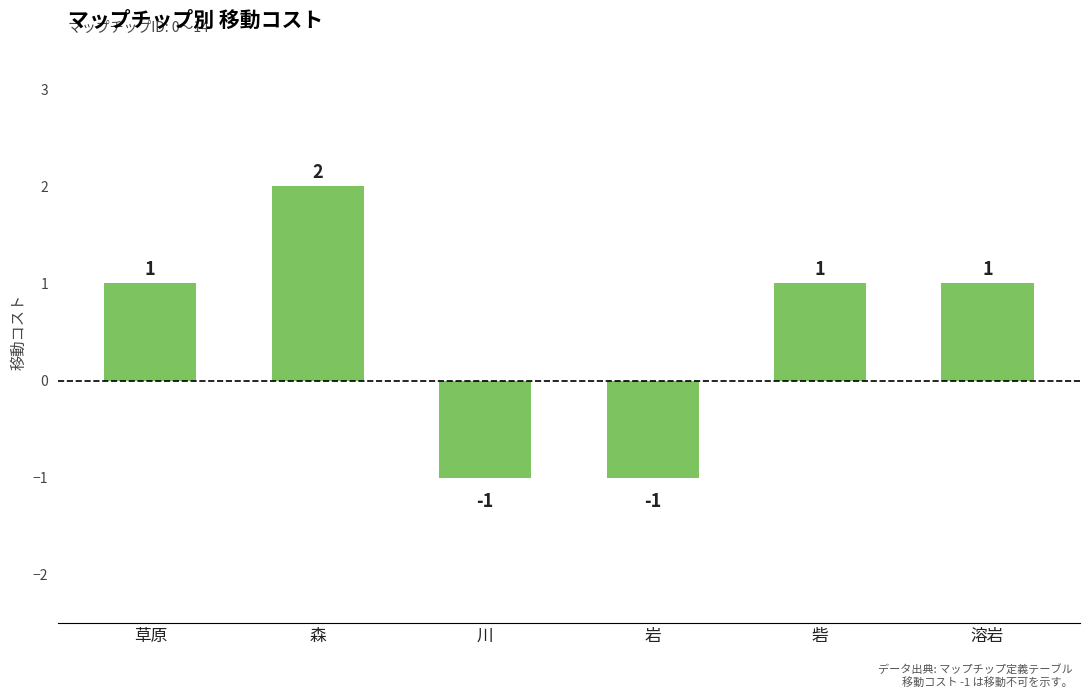

Reading left to right, transcribe all the data shown in this chart.

草原=1	森=2	川=-1	岩=-1	砦=1	溶岩=1